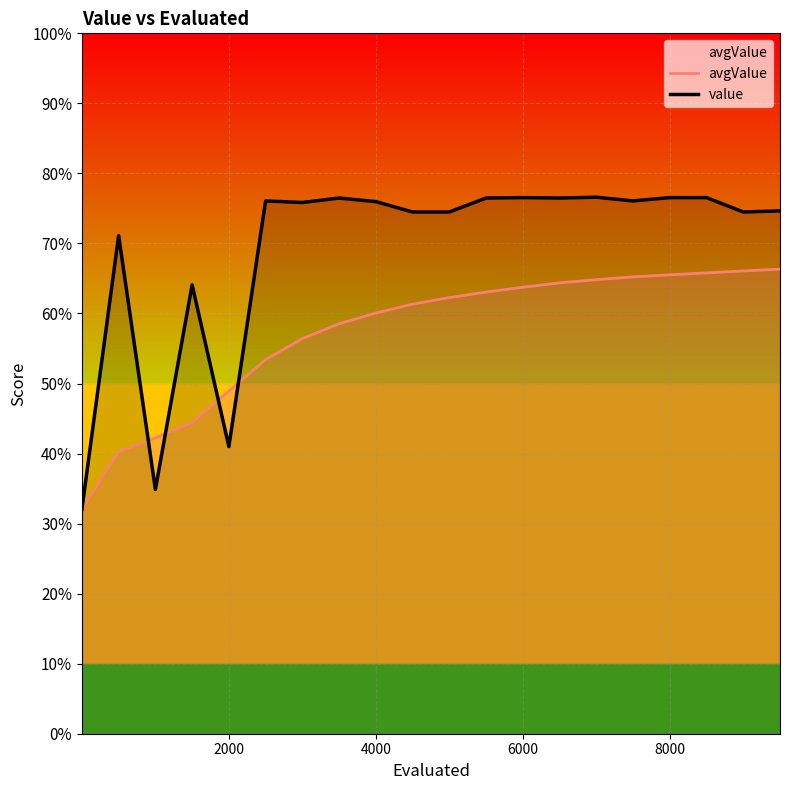

What is the value of the value point at the 16th from the left?

0.8